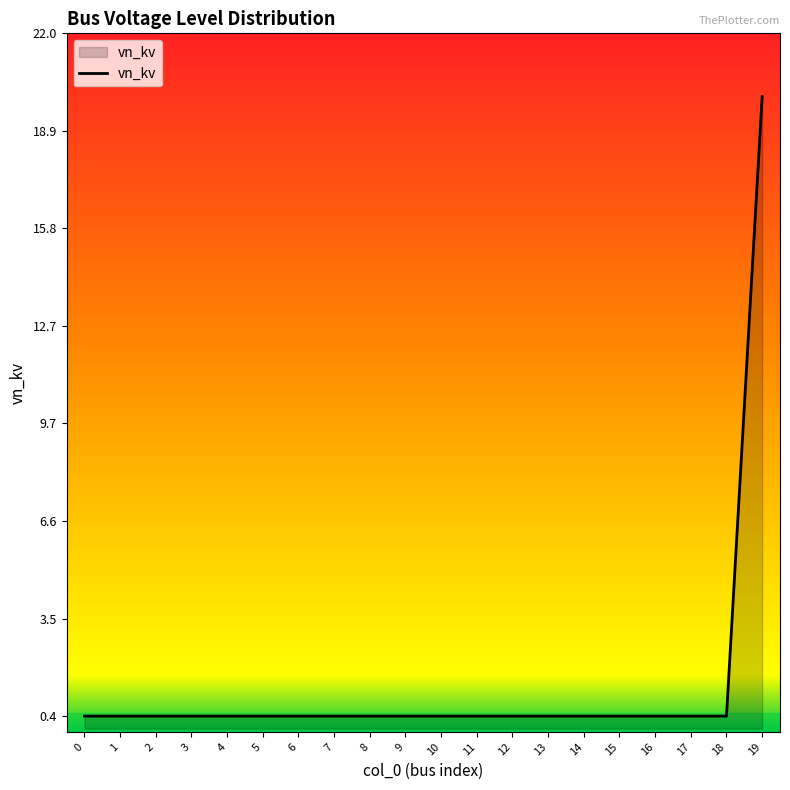

The chart shows a value of 0.4 at 14. True or false?

True